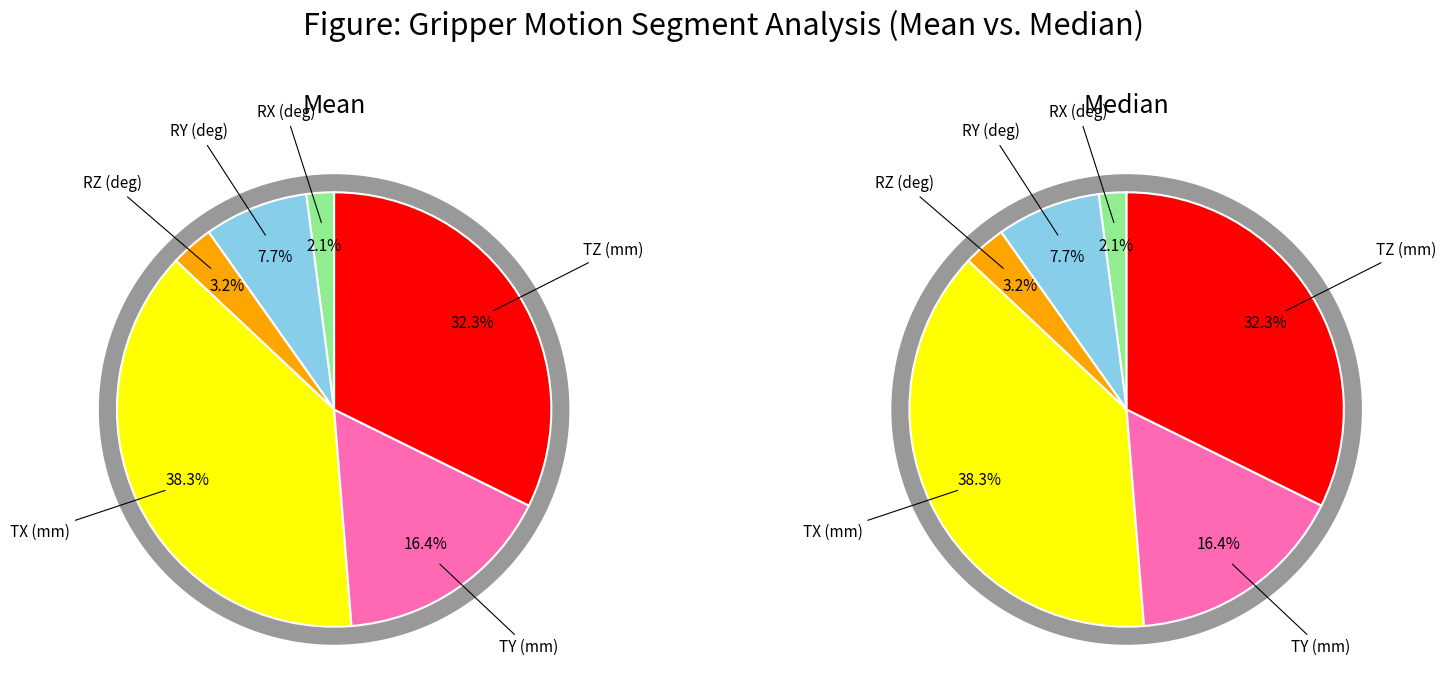

The Frame 13 slice represents 17% of the pie. True or false?

False